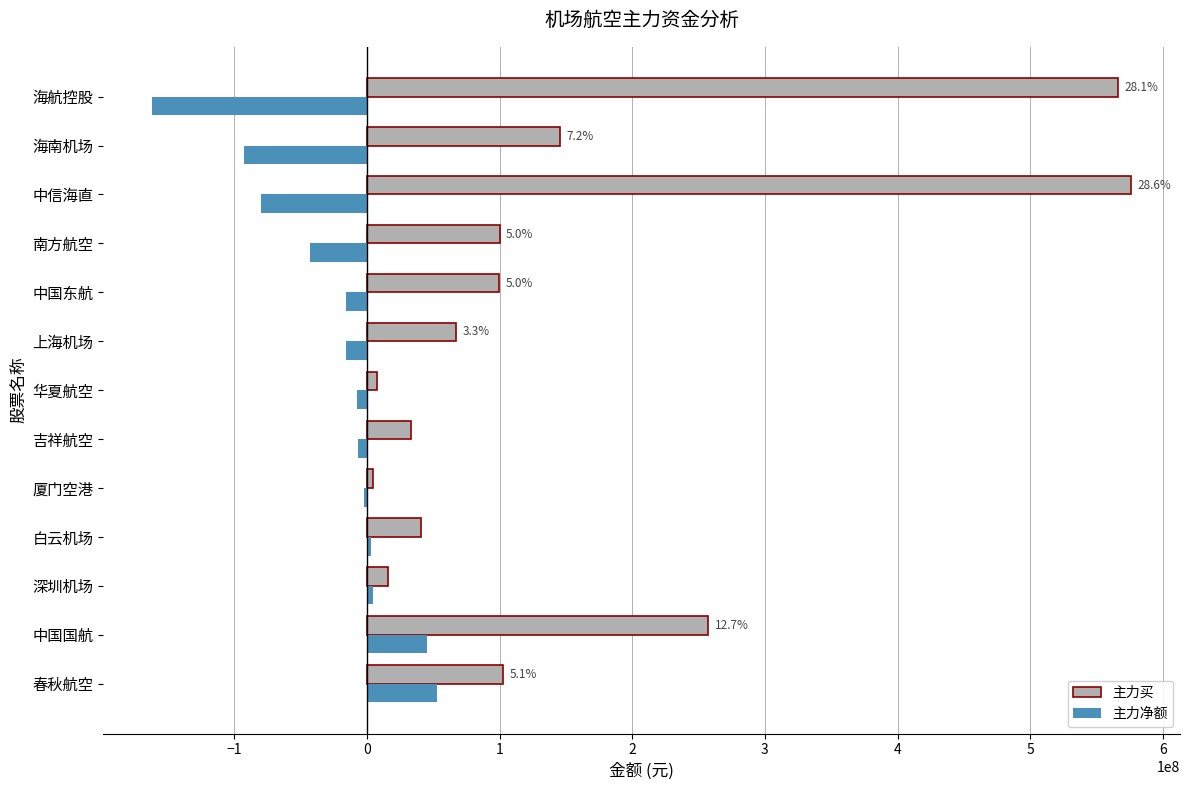

Which series has the largest total across all categories?

主力买